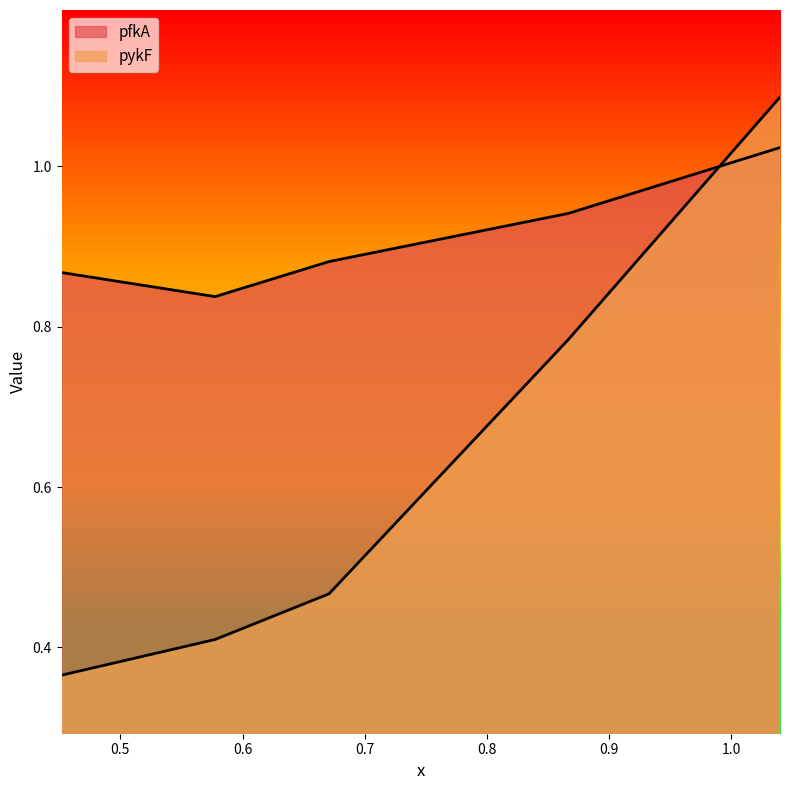

At 0.86643, list the series in order from largest to smallest.

pfkA, pykF